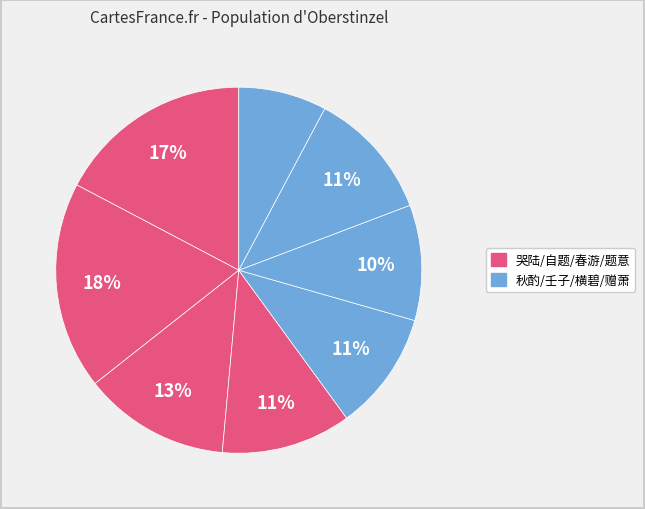

How many segments does this pie chart have?

8